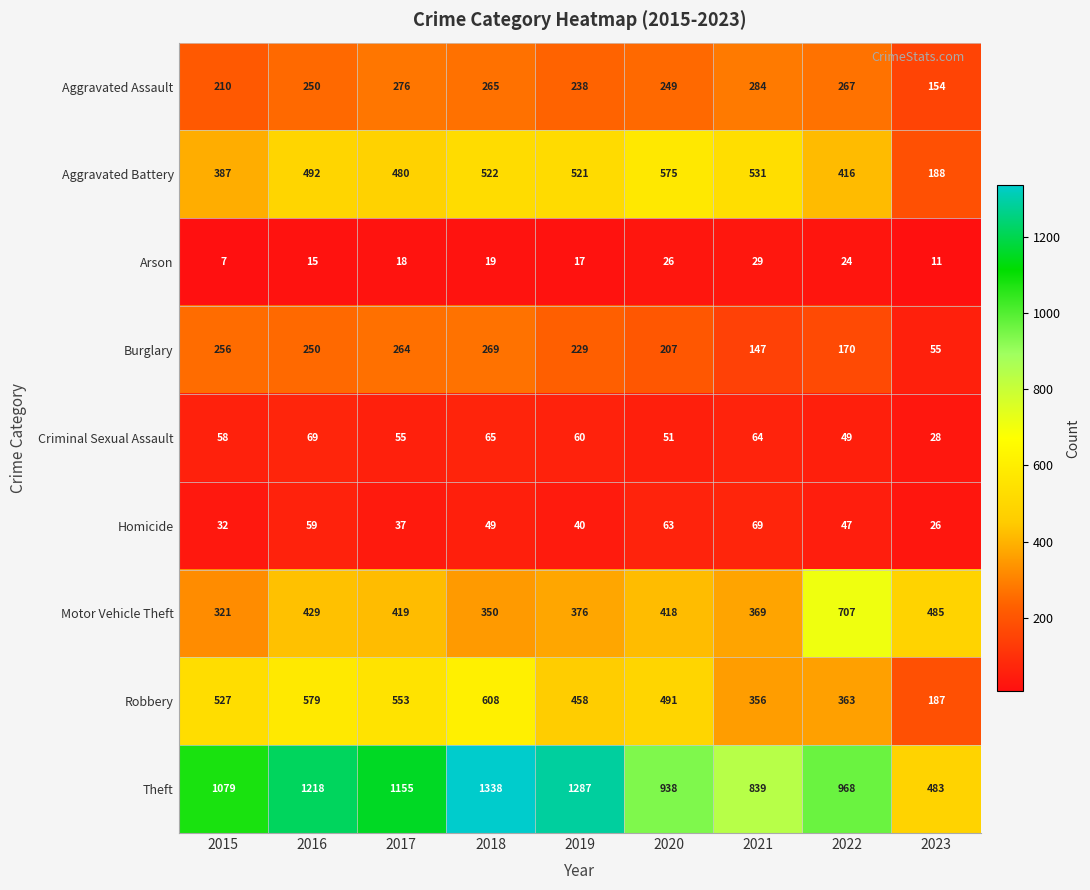

Is it true that Aggravated Assault equals 419 at 2019?

False